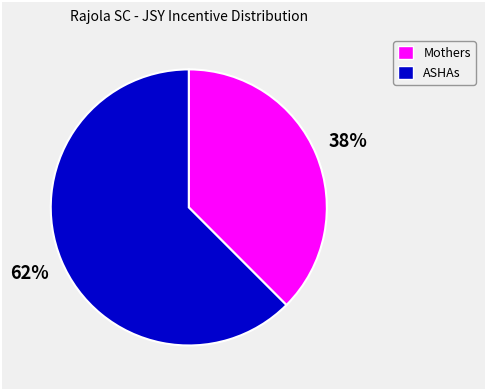

To the nearest percent, what is the average slice percentage?

50%